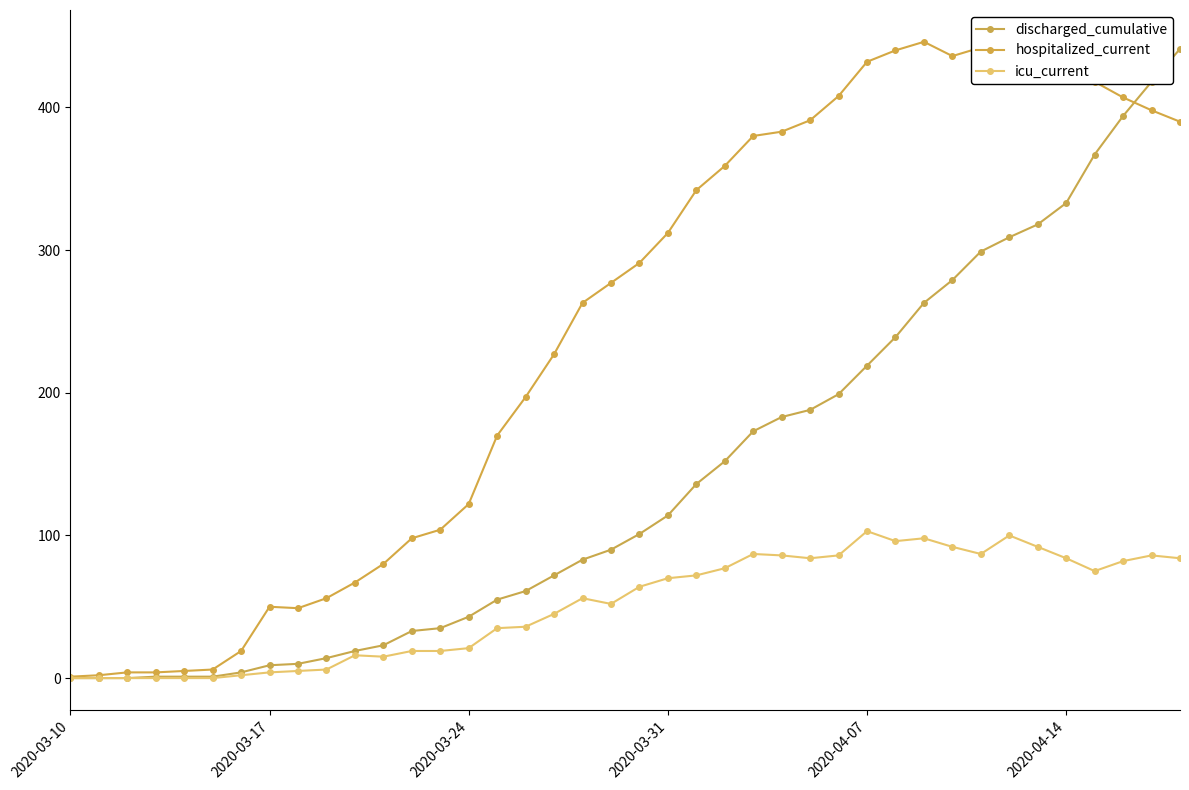

What is the value of the discharged_cumulative point at the 6th from the left?

1